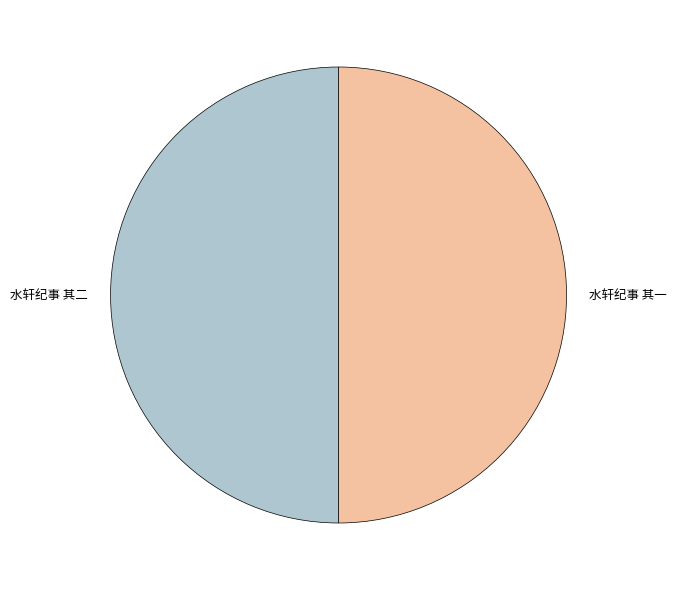

The 水轩纪事 其一 slice represents 50% of the pie. True or false?

True